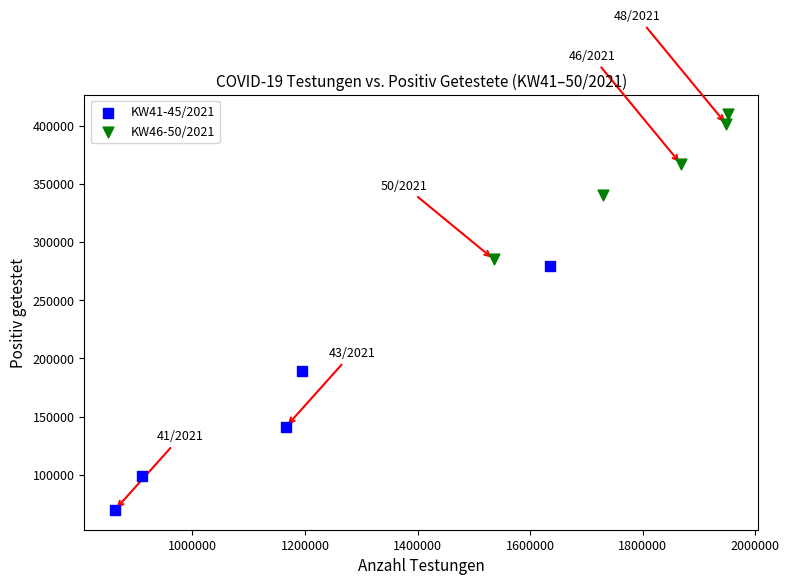

Which series has the largest Y range (max minus min)?

KW41-45/2021